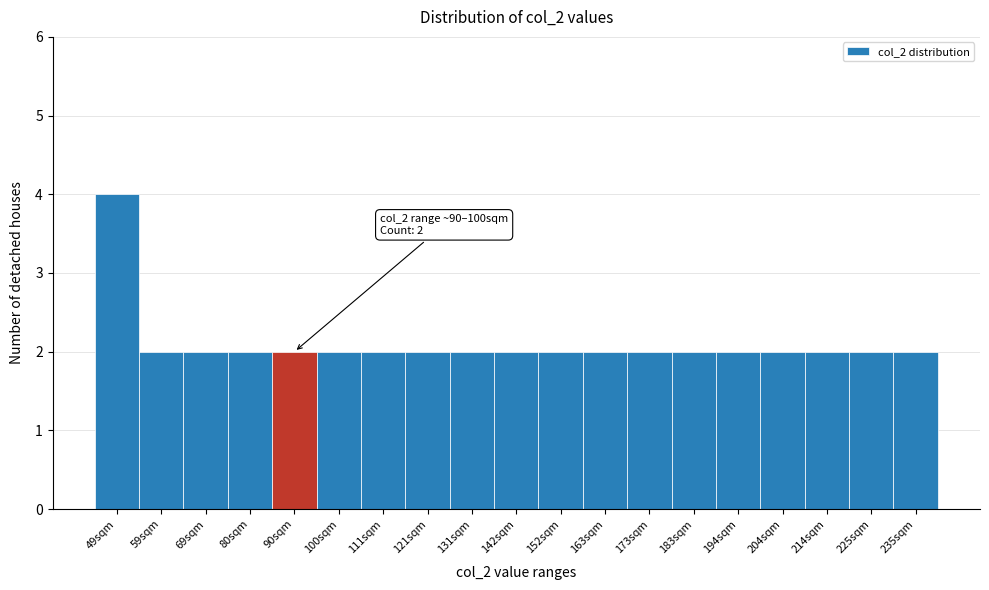

Reading left to right, what are all the values shown in this chart?

4	2	2	2	2	2	2	2	2	2	2	2	2	2	2	2	2	2	2